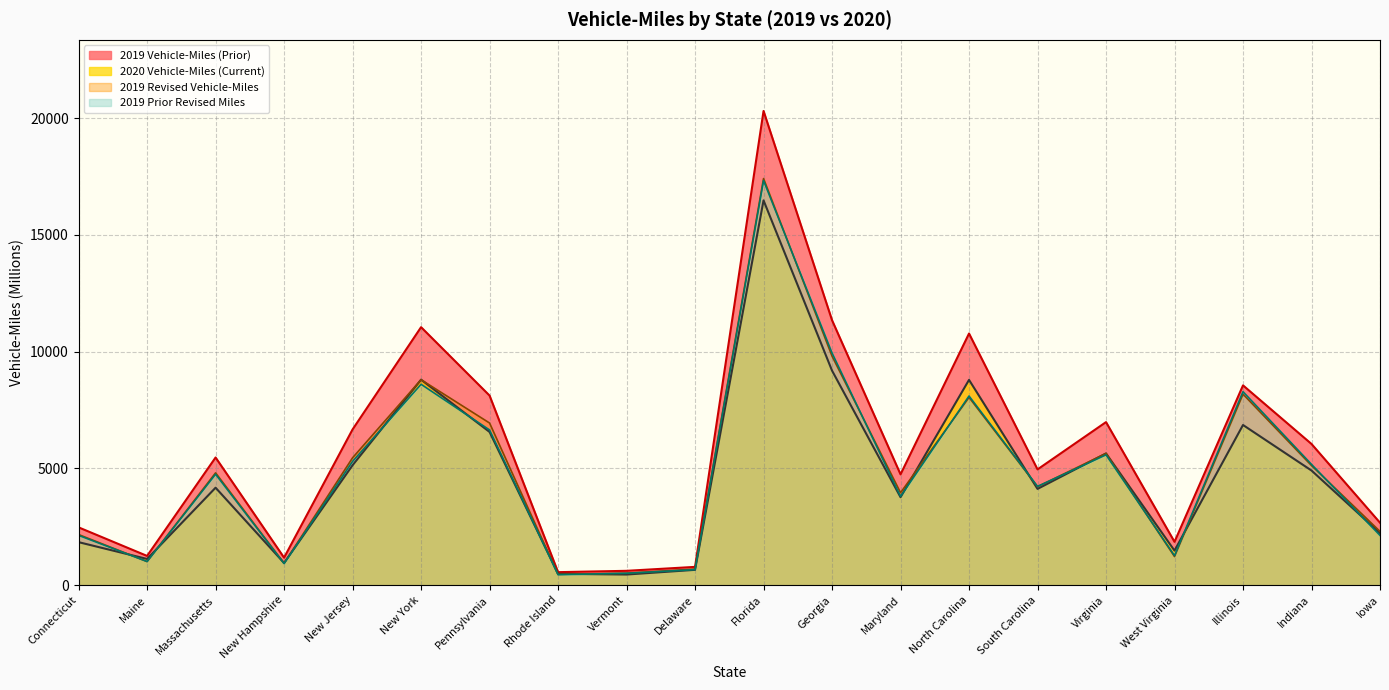

Which series has the largest range (max minus min)?

2019 Vehicle-Miles (Prior)